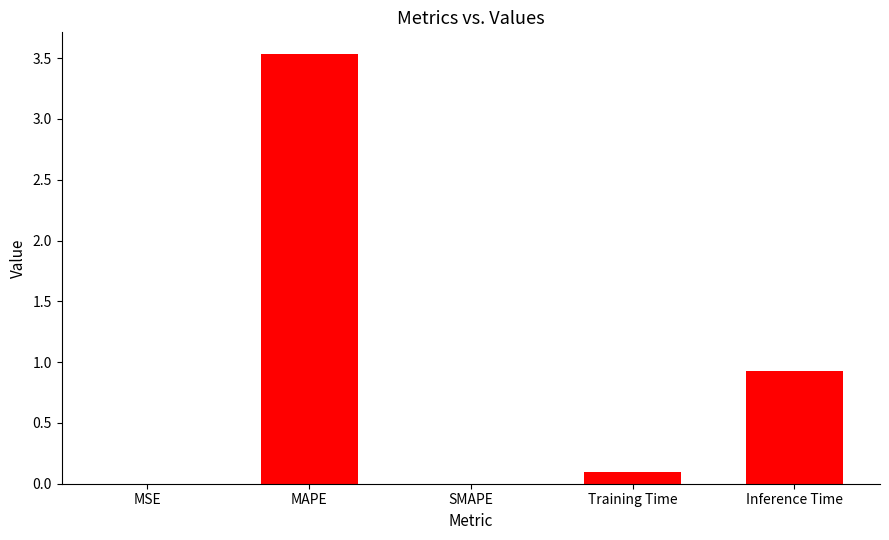

What value does the data have at MAPE?

3.5